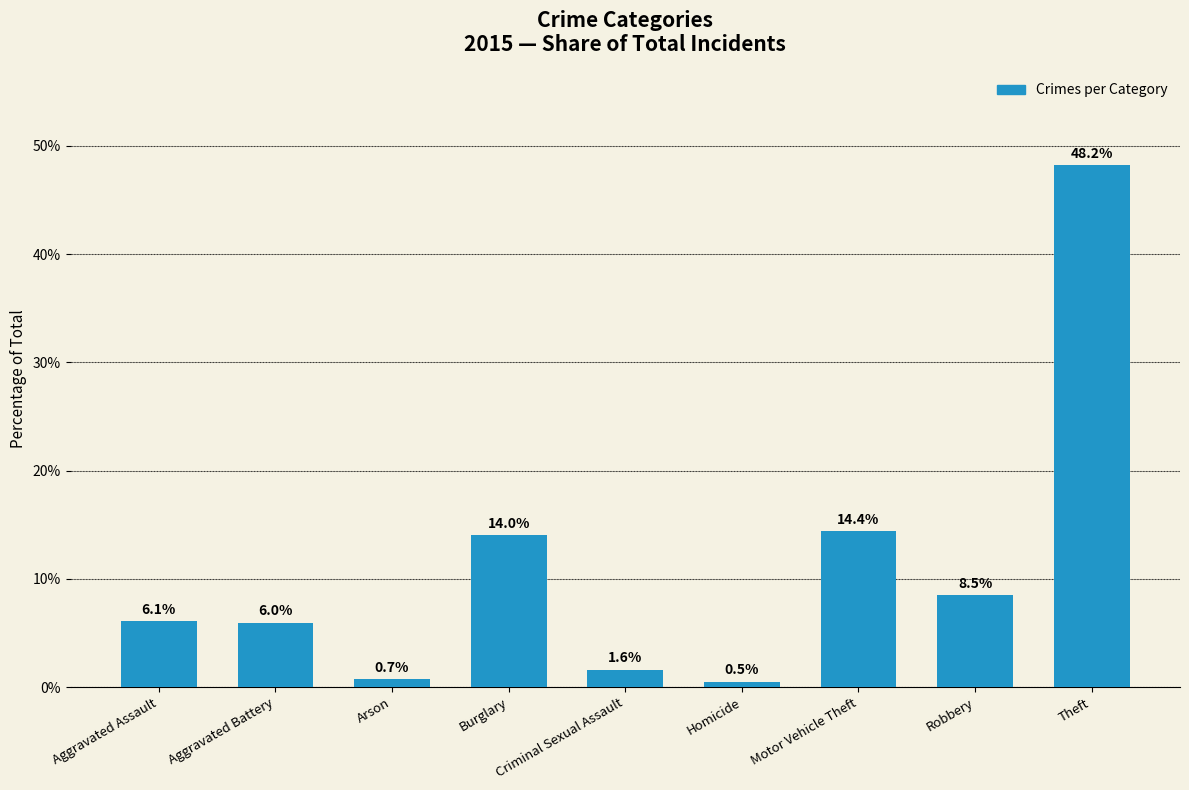

What is the label of the 4th bar from the left?

Burglary